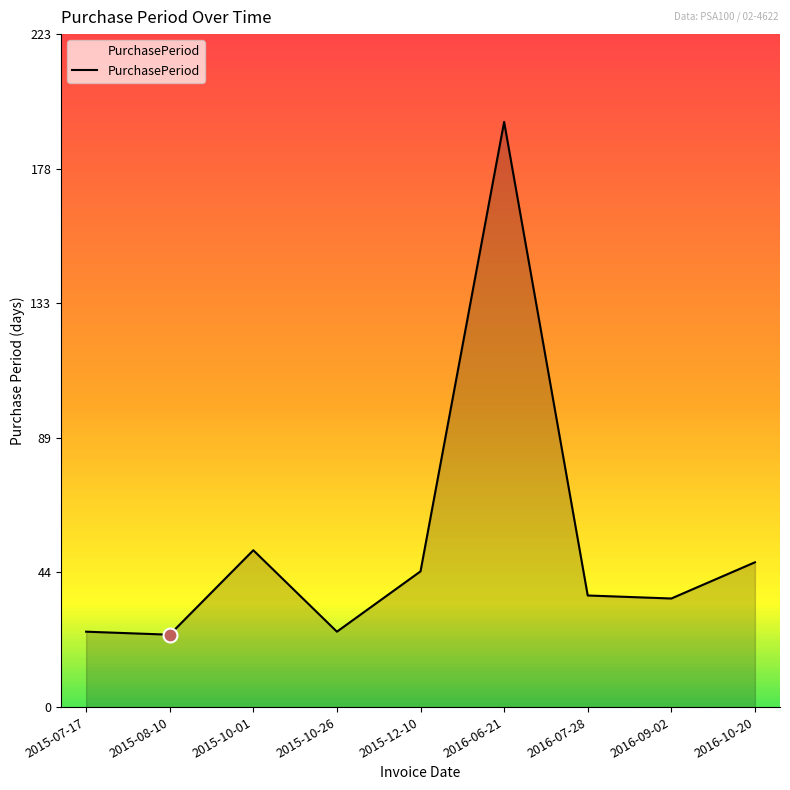

What position from the right is 2015-12-10?

5